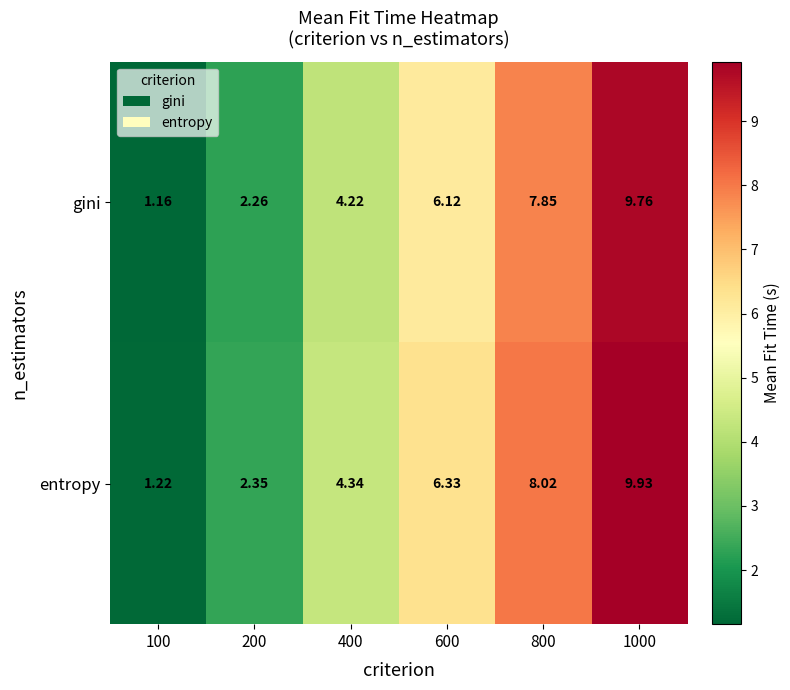

Which series has the largest total across all categories?

entropy